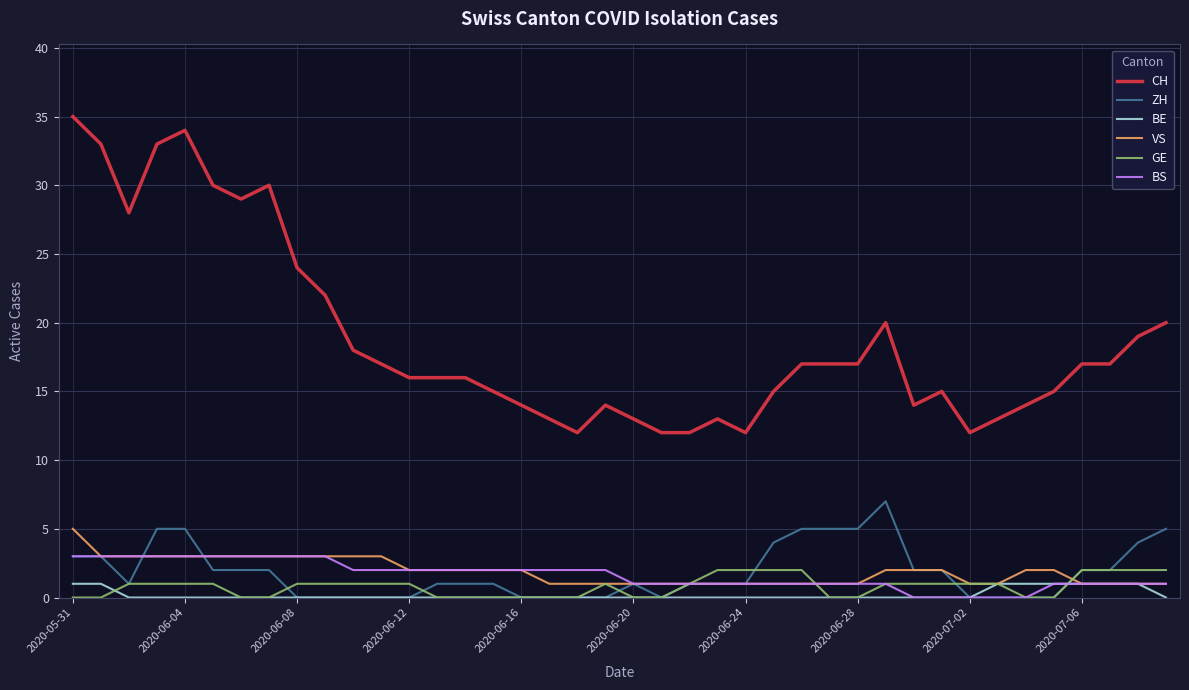

What is the difference between the maximum and minimum values in the BS series?

3